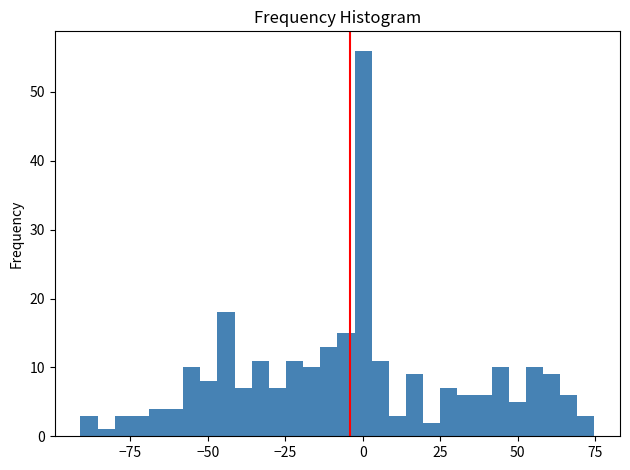

Around what value on the x-axis is the tallest bar? Give the approximate position of its centre, as read against the axis.

0